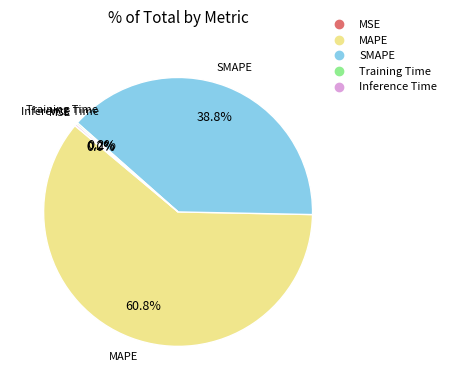

How much of the chart is everything except SMAPE?

61.2%